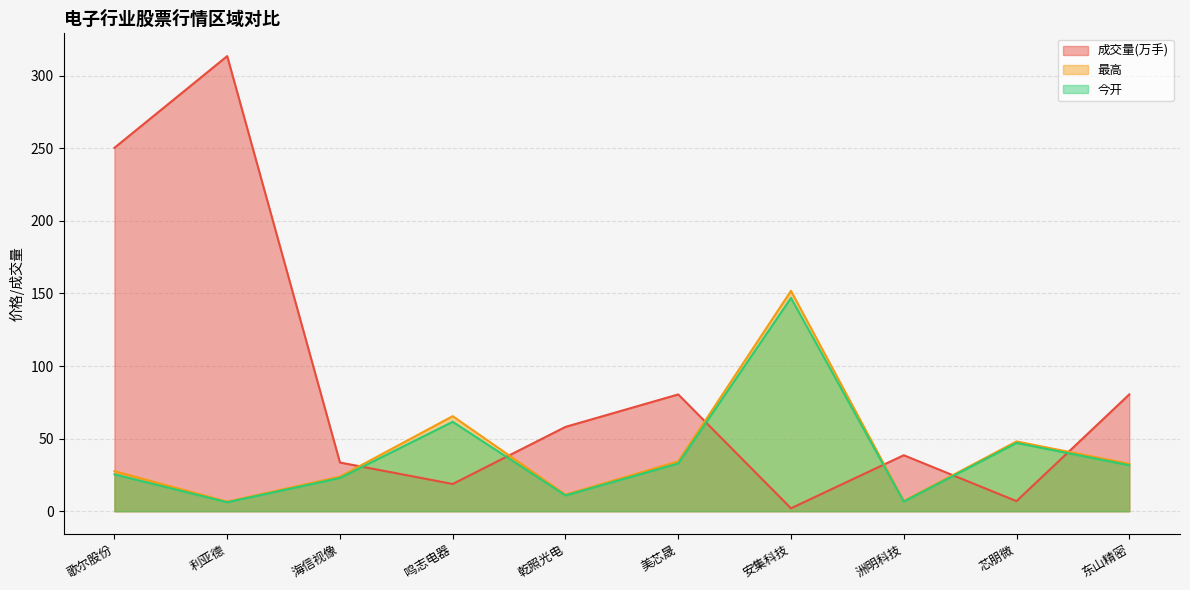

What is the maximum value for 今开?

146.9